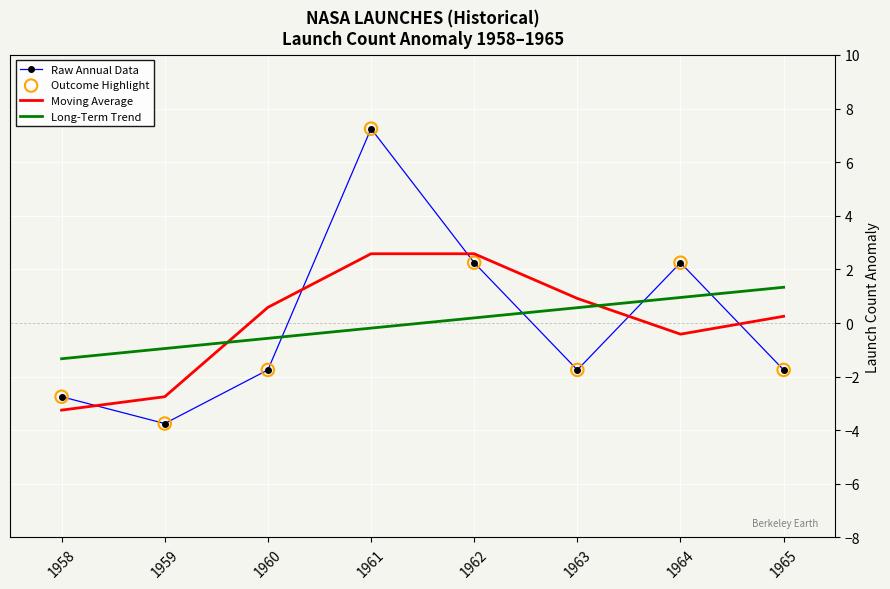

Which series has the largest range (max minus min)?

Raw Annual Data